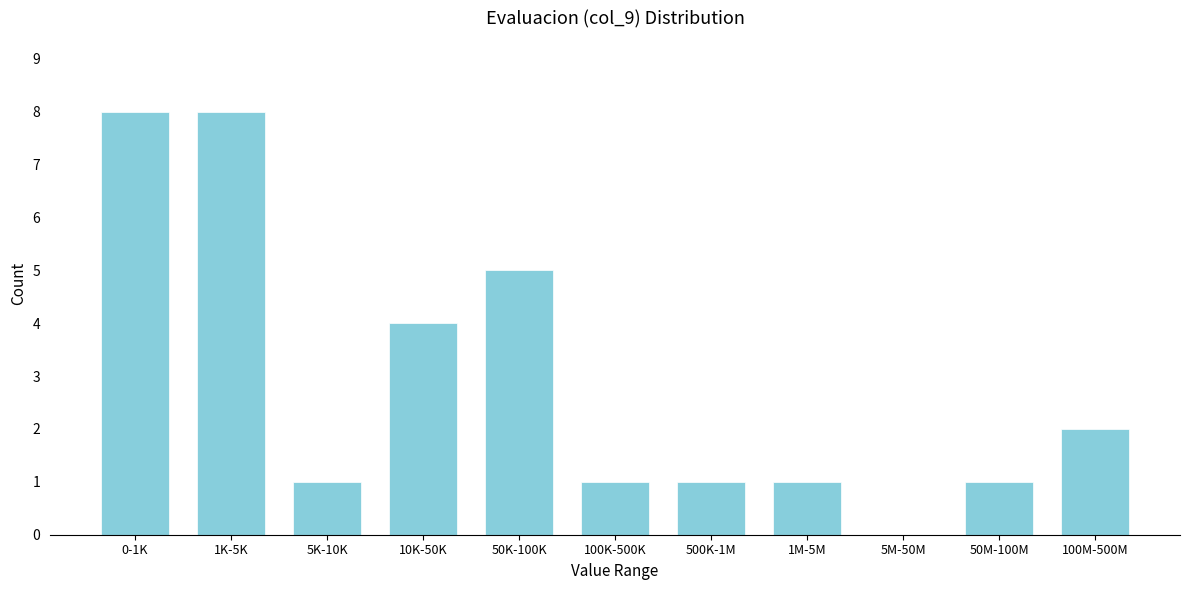

What is the greatest value displayed?

8